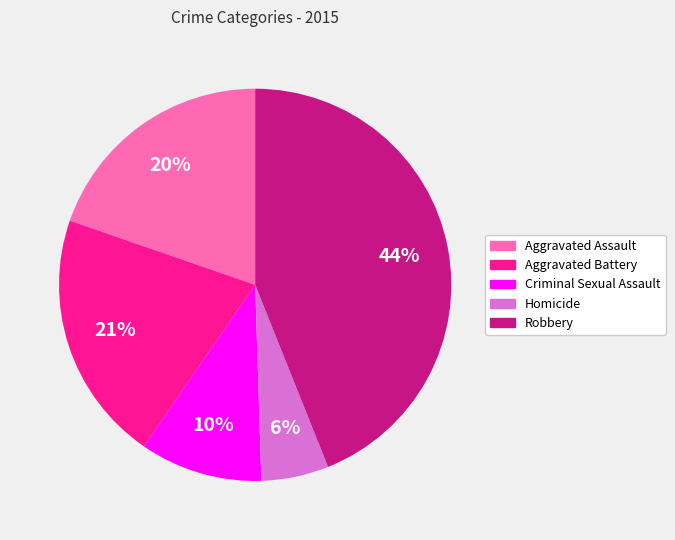

Is there a majority slice in this chart?

No